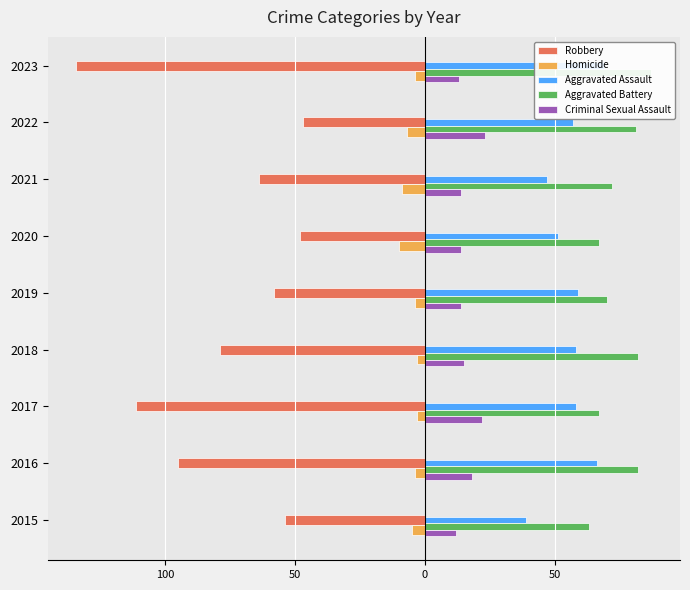

Which series has the largest total across all categories?

Aggravated Battery